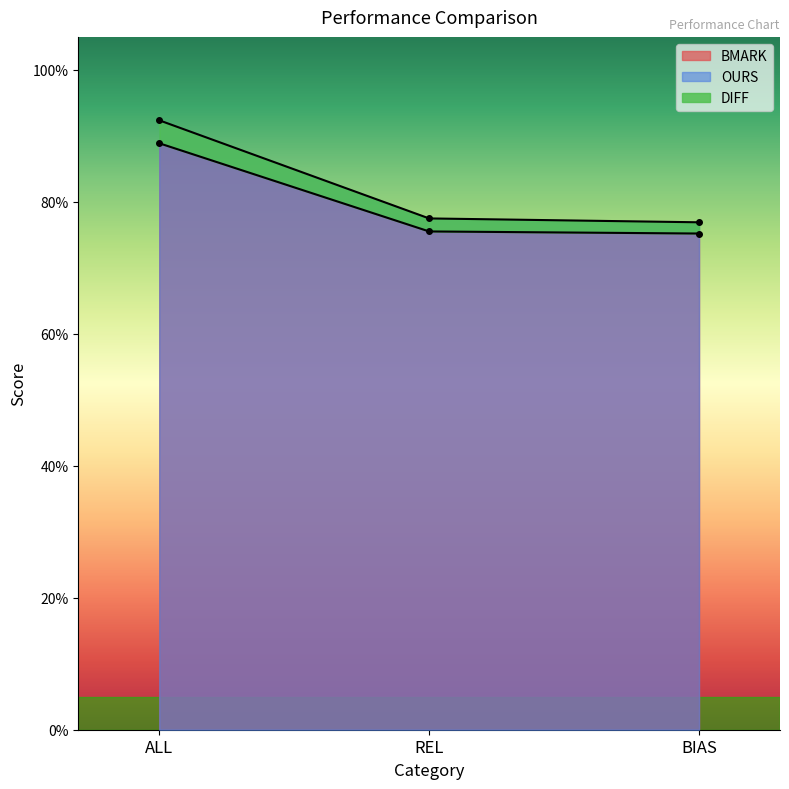

At which category is the sum across all series the highest?

ALL